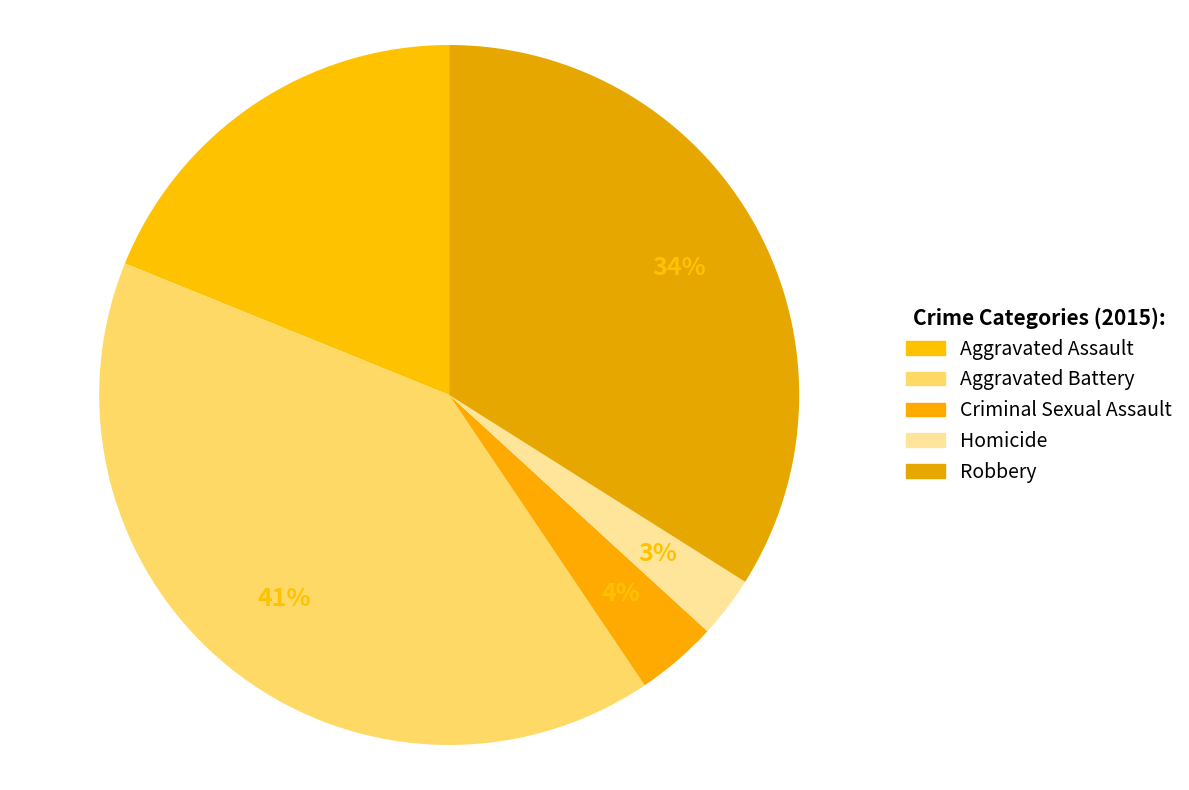

Approximately how many times larger is the value at Criminal Sexual Assault compared to Robbery?

0.1